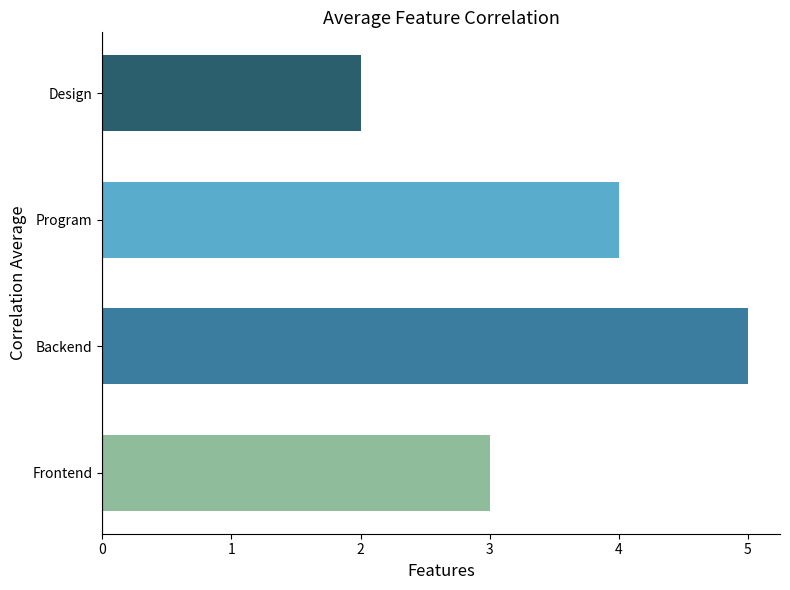

At which category does the chart reach its peak across all series?

Backend